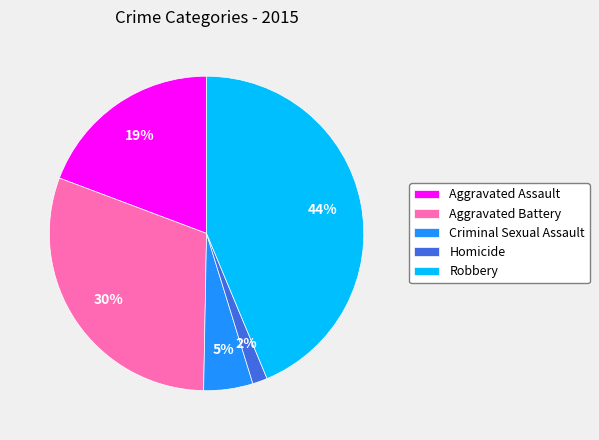

Between Robbery and Aggravated Battery, which is larger?

Robbery